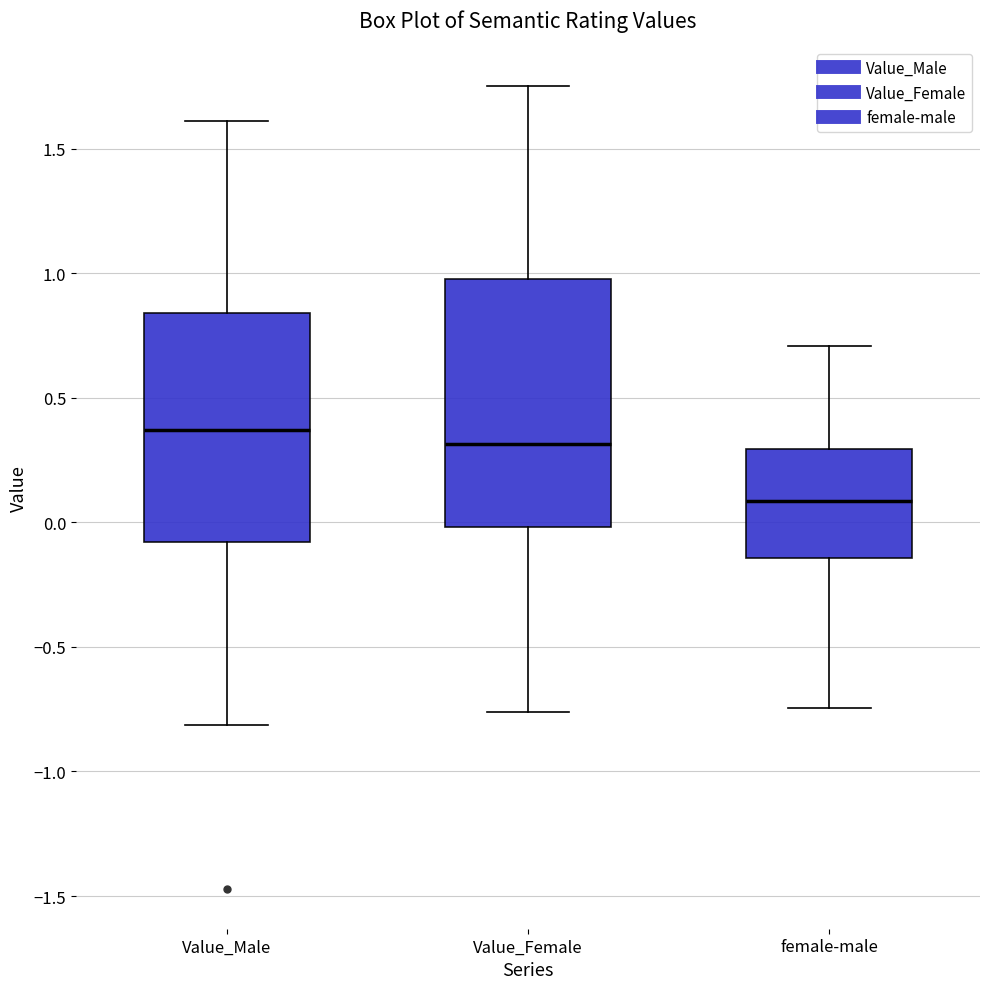

Reading left to right, transcribe this box plot: for each box, give where its median line is, the range the box spans, and where its two whiskers end, as read against the y-axis. The values are not printed on the chart, so give them approximately, as read against the axis.

Value_Male: median 0.35, box -0.10 to 0.85, whiskers -0.80 to 1.60
Value_Female: median 0.30, box 0.00 to 1.00, whiskers -0.75 to 1.75
female-male: median 0.10, box -0.15 to 0.30, whiskers -0.75 to 0.70